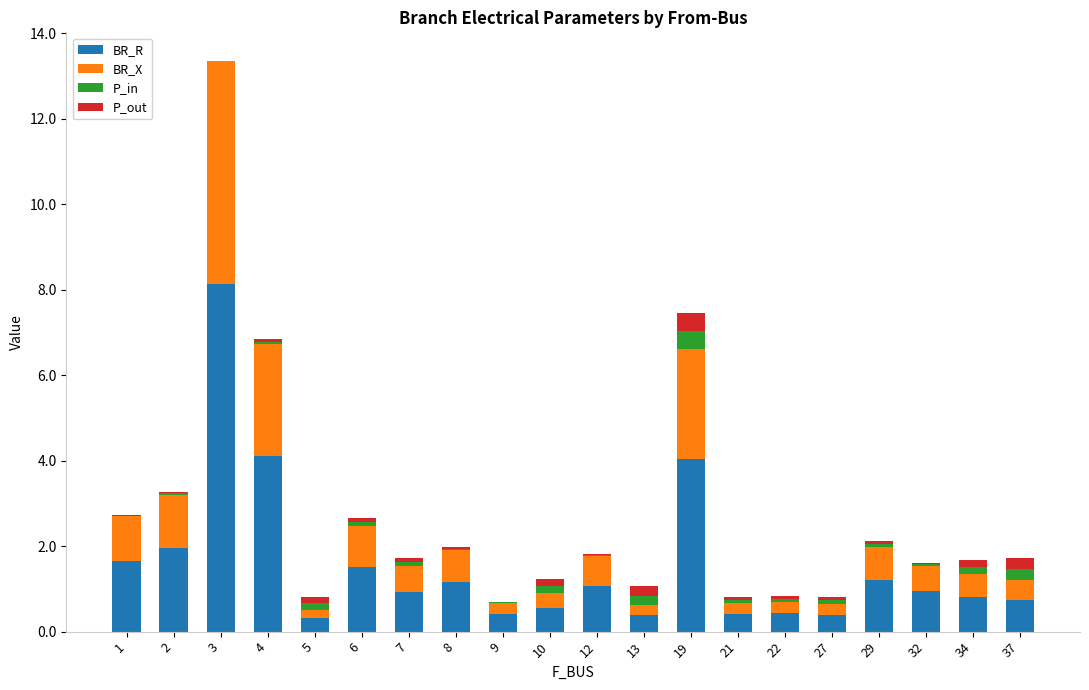

Which category has the highest value in the BR_R series?

3